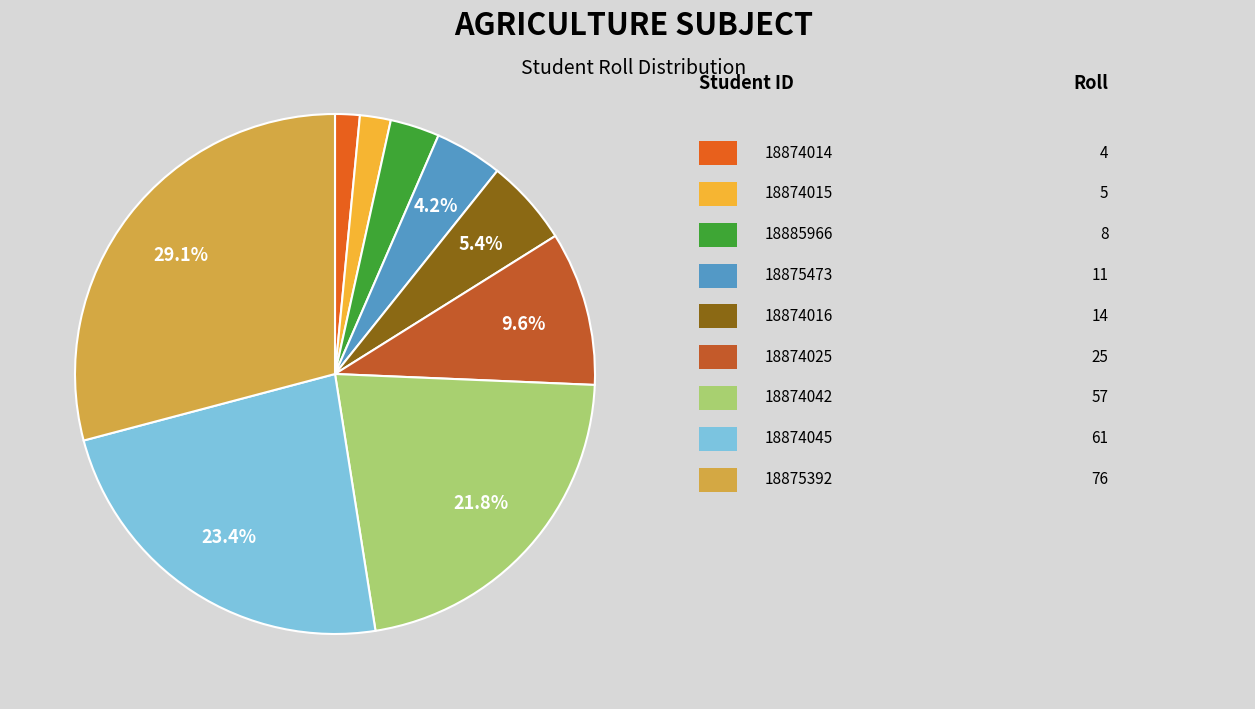

Is there any slice that represents more than half of the pie?

No